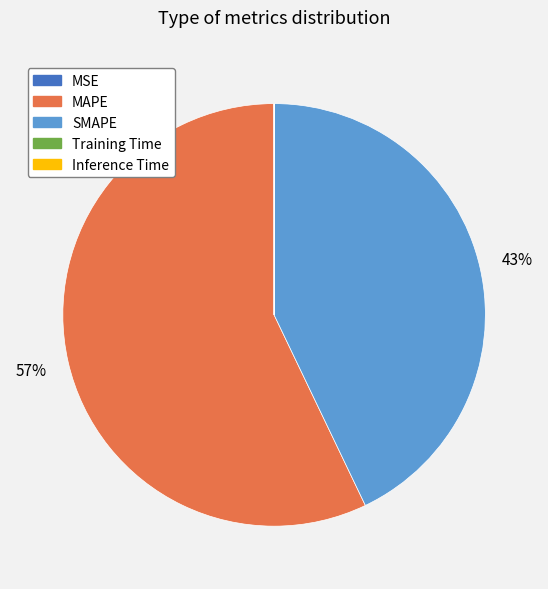

The SMAPE slice represents 35% of the pie. True or false?

False